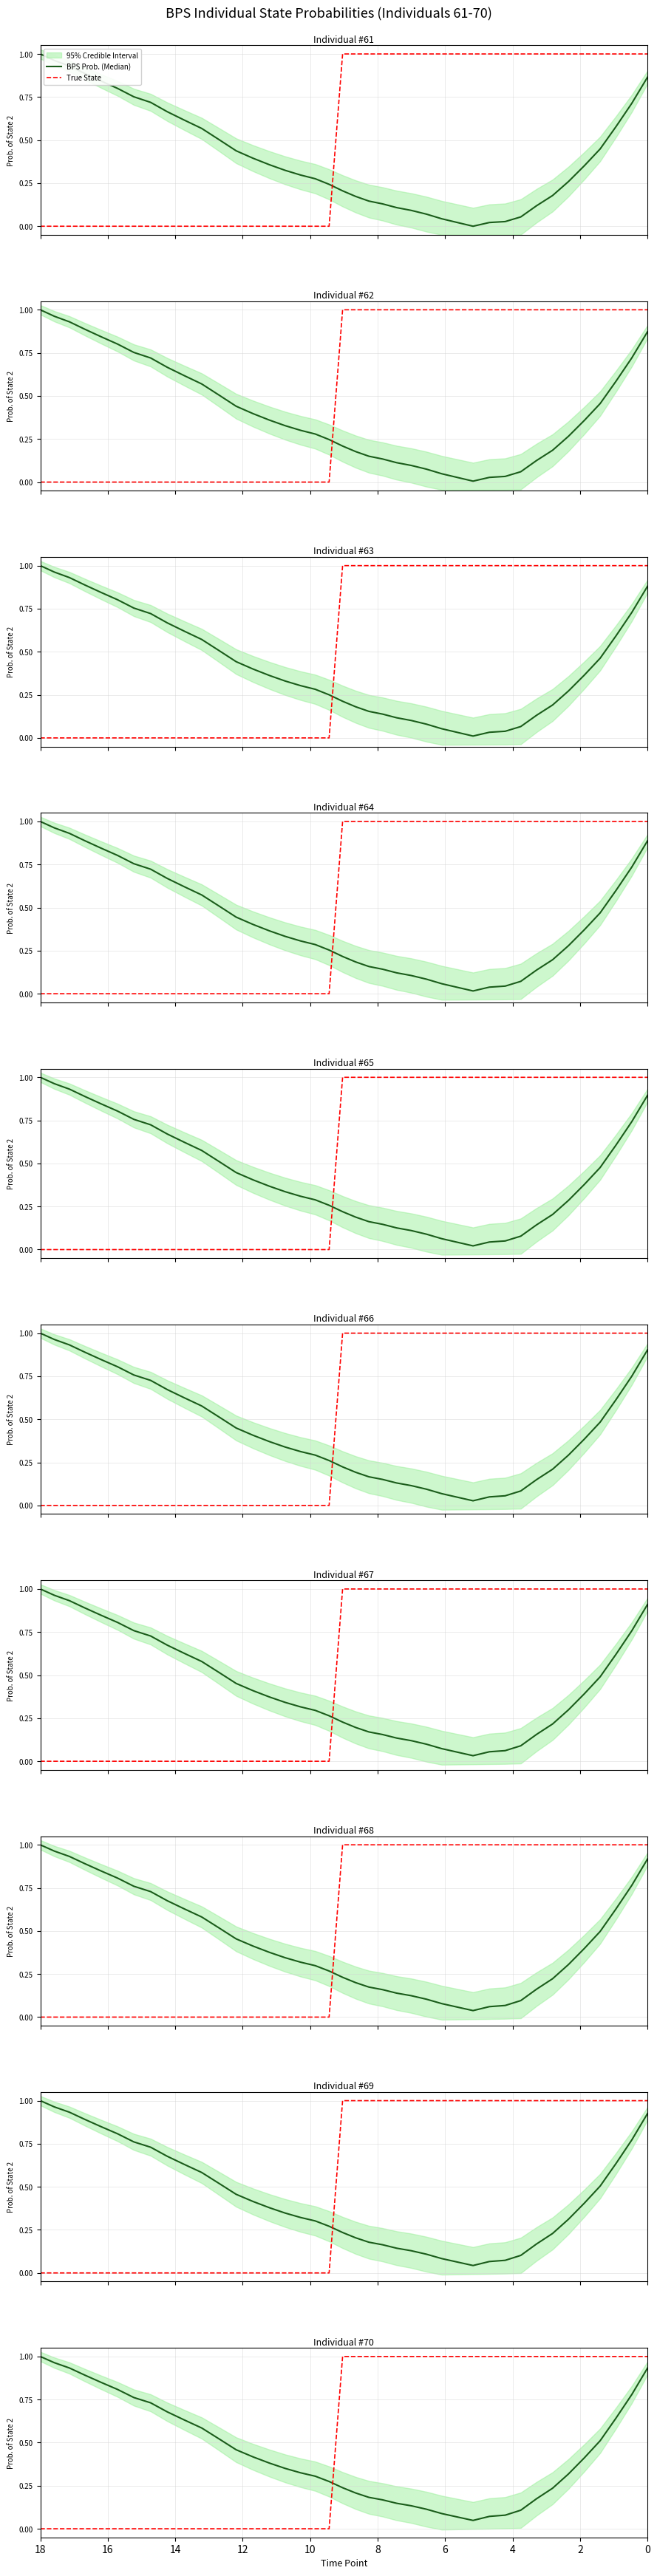

What is the difference between the maximum and minimum values?

1.0